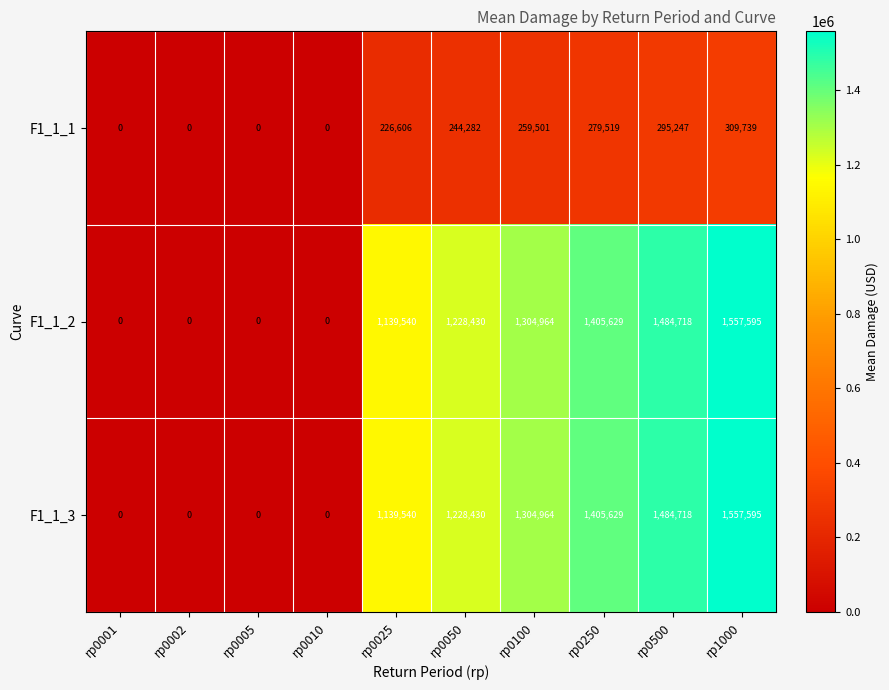

Reading left to right, transcribe all the data shown in this chart.

F1_1_1: 0	0	0	0	226606	244282	259501	279519	295247	309739
F1_1_2: 0	0	0	0	1139540	1228430	1304964	1405629	1484718	1557595
F1_1_3: 0	0	0	0	1139540	1228430	1304964	1405629	1484718	1557595